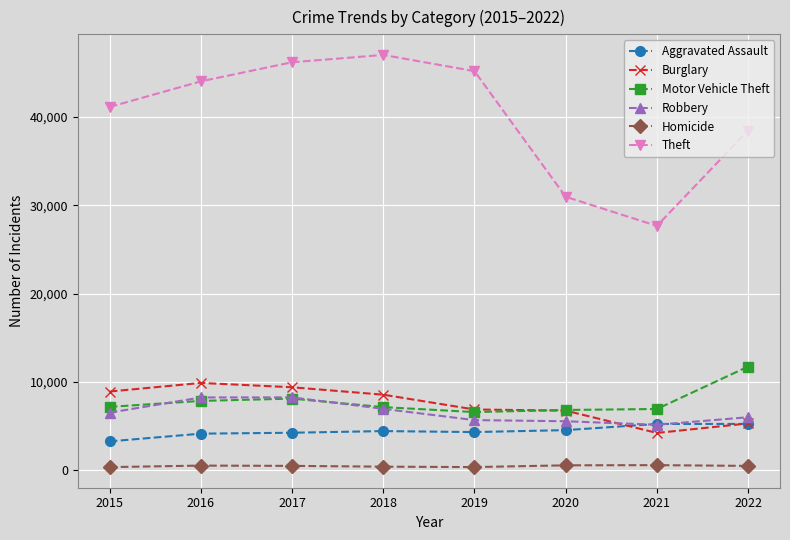

Does the chart display data point markers on the line(s)?

Yes